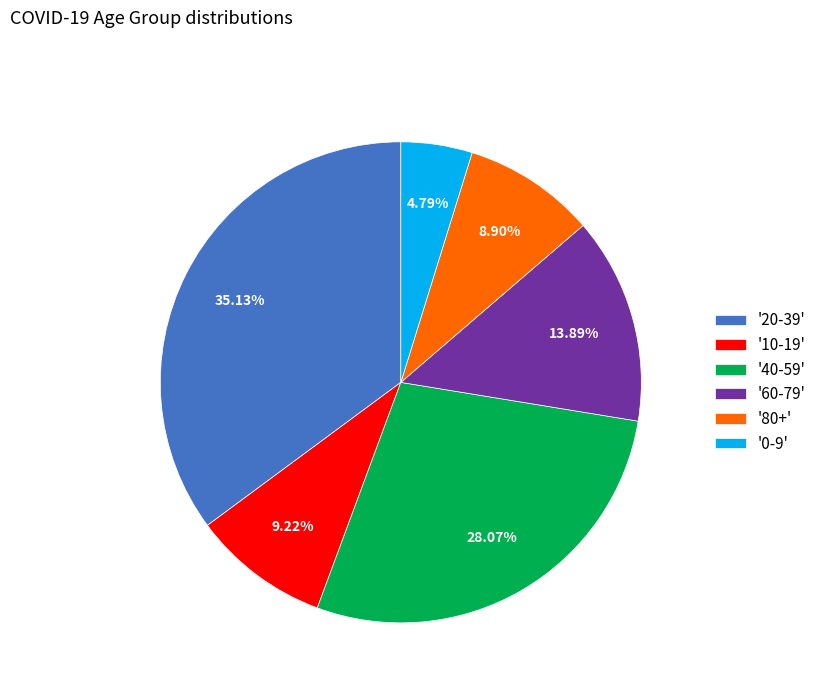

Is the sum of '40-59' and '20-39' greater than half?

Yes